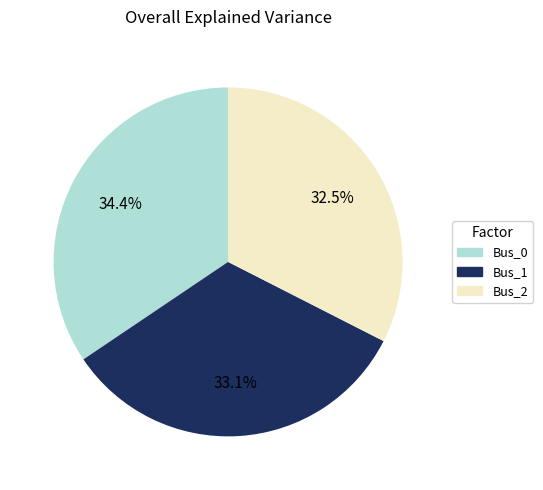

Is there a majority slice in this chart?

No